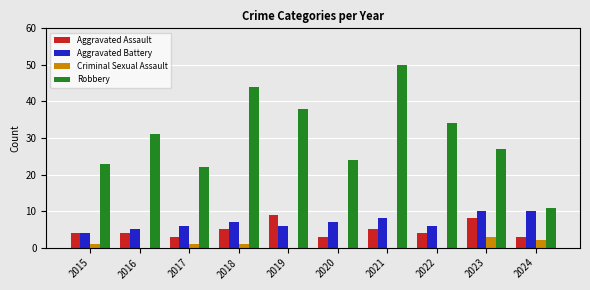

What is the sum of all Criminal Sexual Assault values?

8